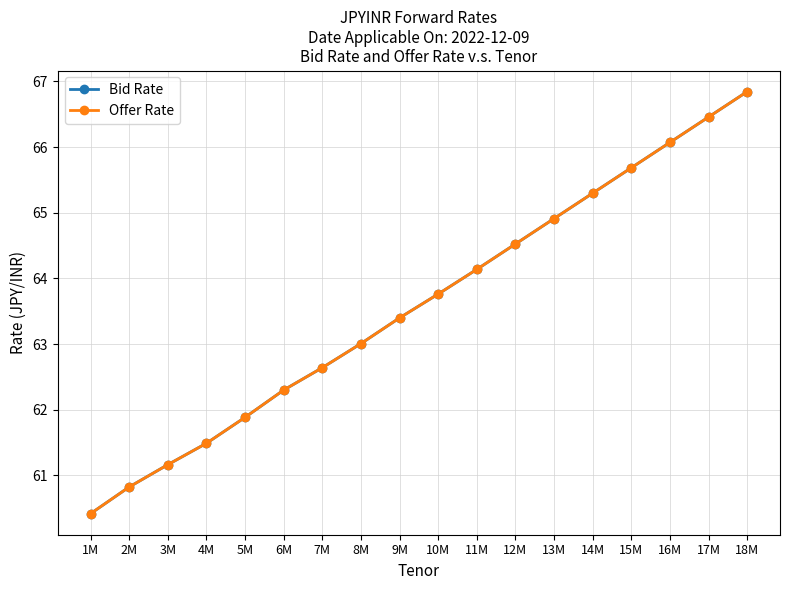

At how many categories does at least one series exceed 60?

18